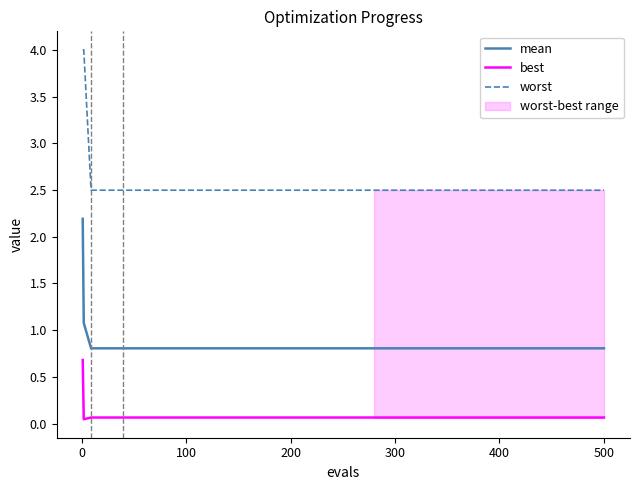

What is the minimum value for worst?

2.5